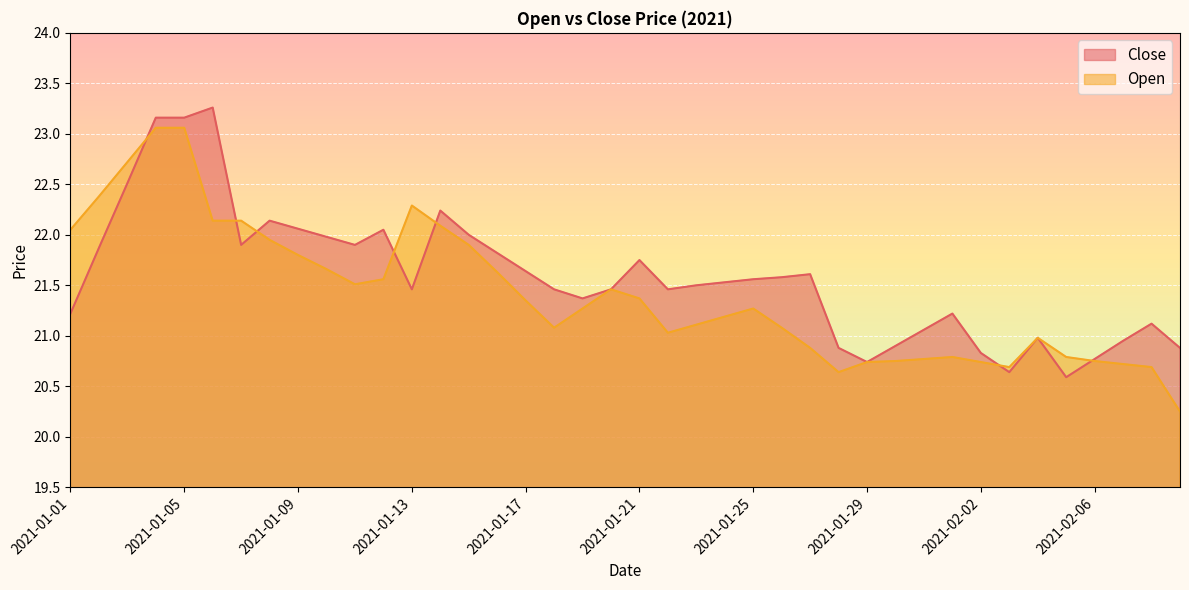

What is the difference between the highest and lowest values at 2021-01-13?

0.8